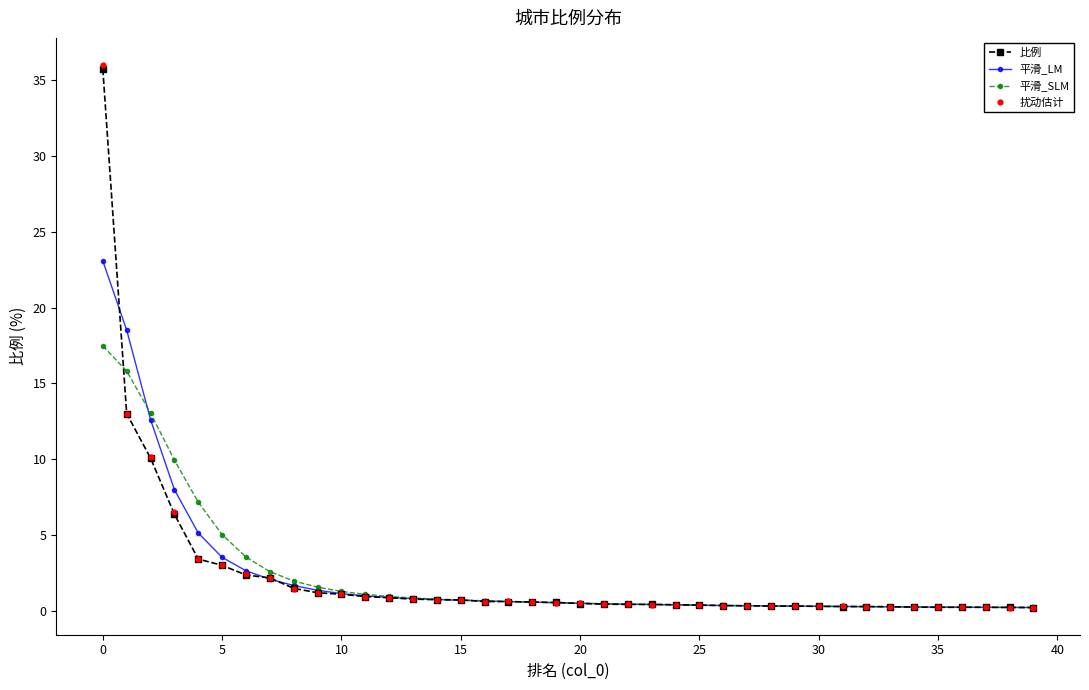

Which series has the largest total across all categories?

扰动估计